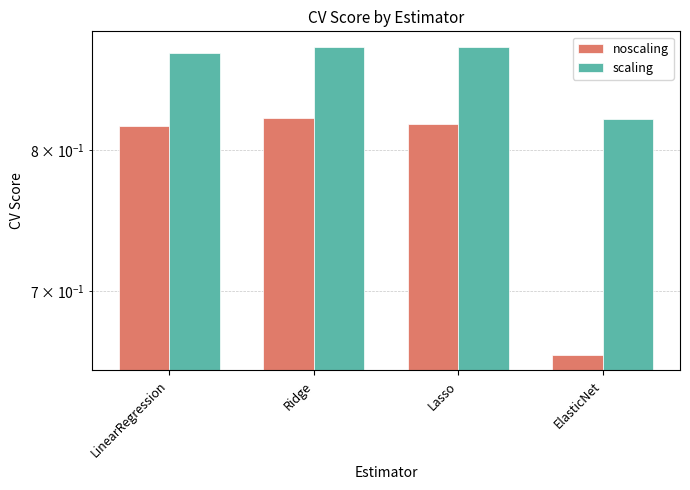

What is the difference between the maximum and minimum values in the scaling series?

0.1